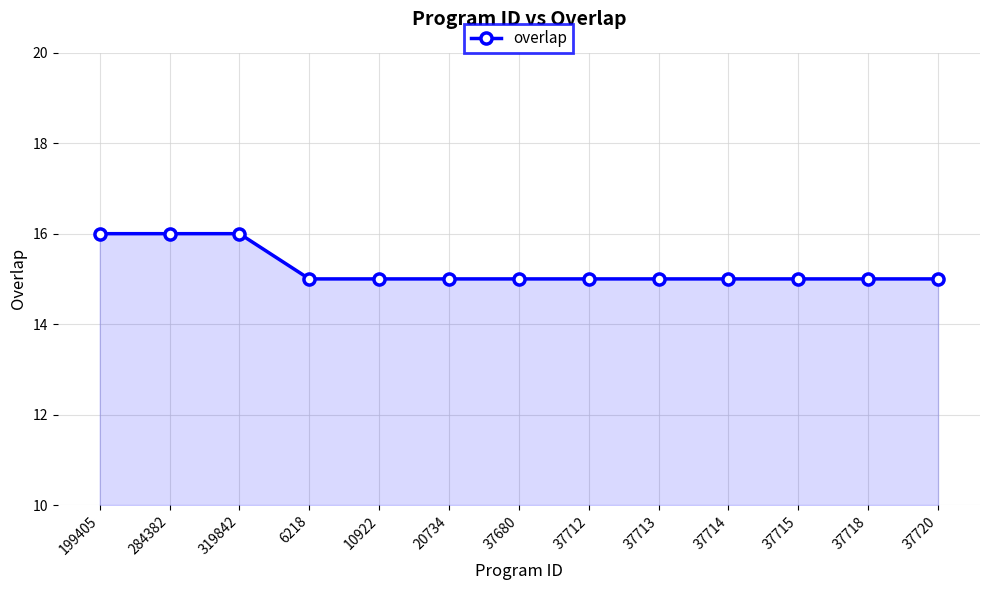

What is the difference between the maximum and minimum values?

1